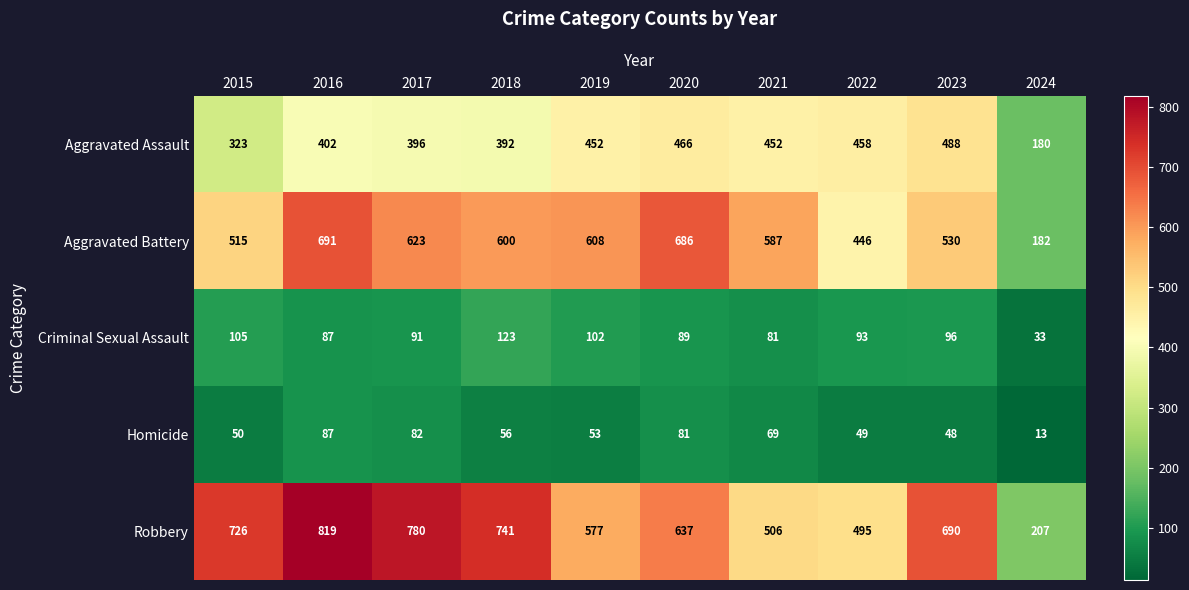

Which series has the largest total across all categories?

Robbery